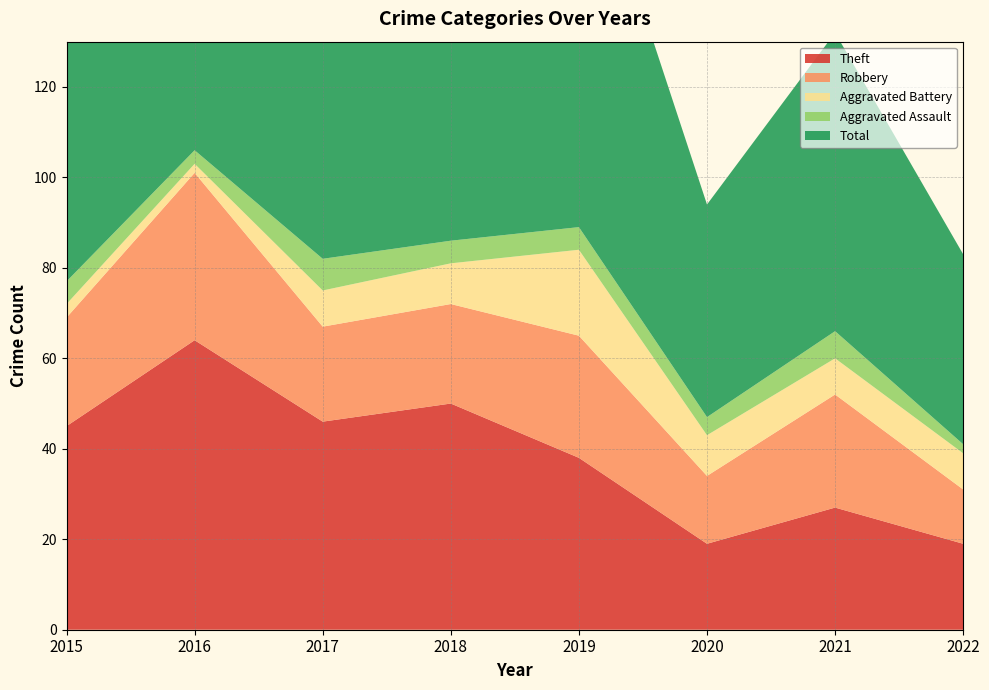

Reading right to left, transcribe all the data shown in this chart.

Theft: 19	27	19	38	50	46	64	45
Robbery: 12	25	15	27	22	21	37	24
Aggravated Battery: 8	8	9	19	9	8	2	3
Aggravated Assault: 2	6	4	5	5	7	3	5
Total: 42	66	47	91	88	82	106	77